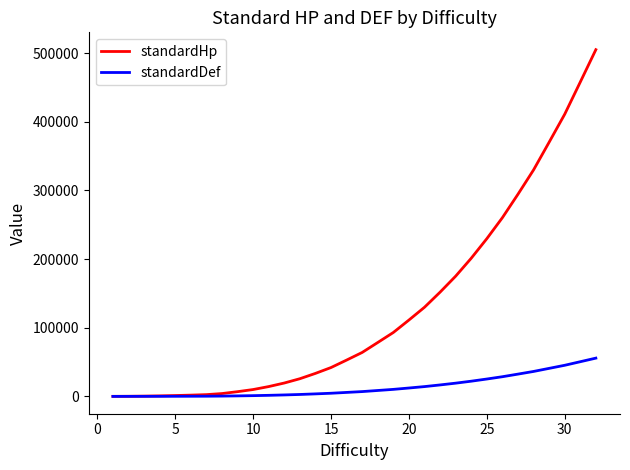

Which series has the widest spread of values?

standardHp